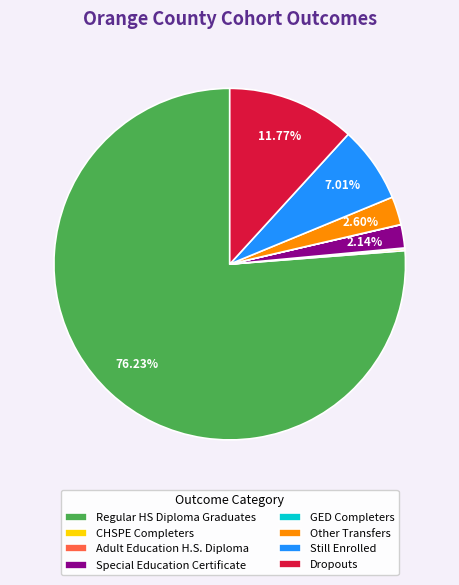

To the nearest percent, what is the difference between the largest and smallest slice percentages?

76%